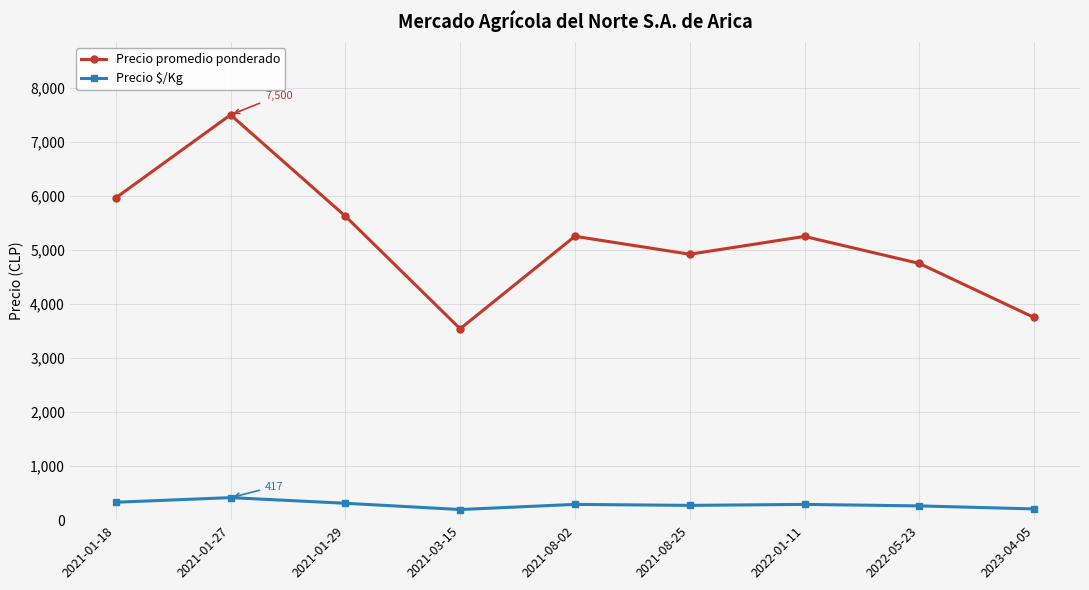

At which label is Precio promedio ponderado closest to 5520?

2021-01-29